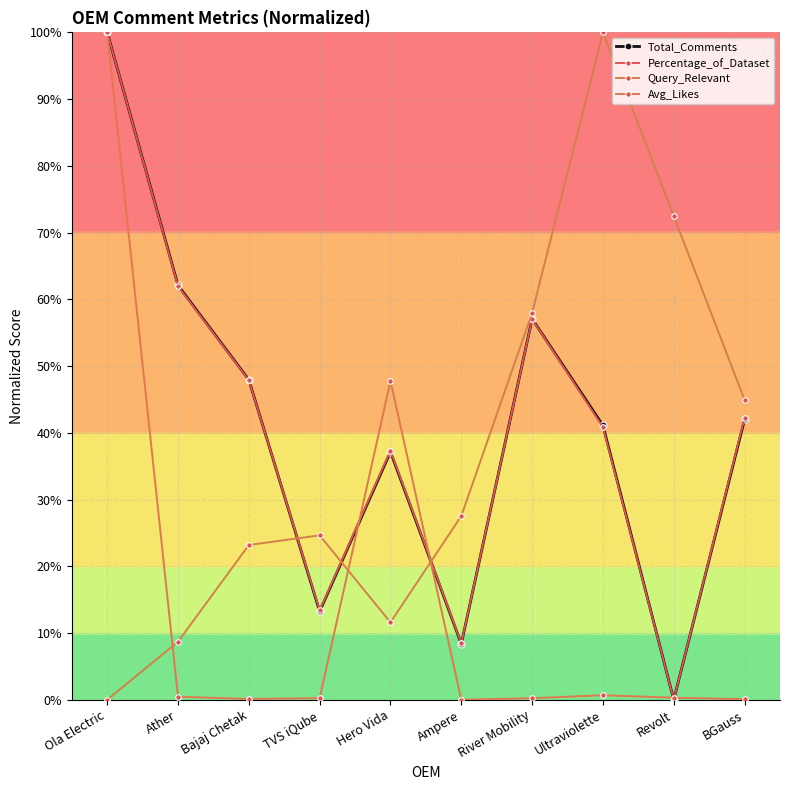

How many interior local valleys does the Avg_Likes series have?

2